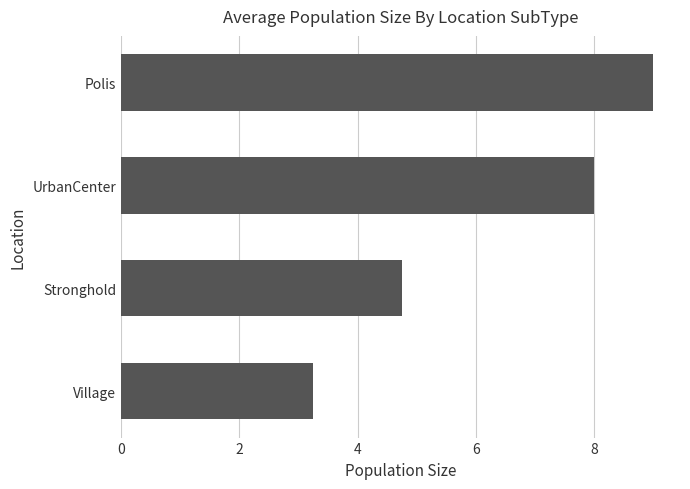

What is the sum of the values at Polis and Stronghold?

13.8